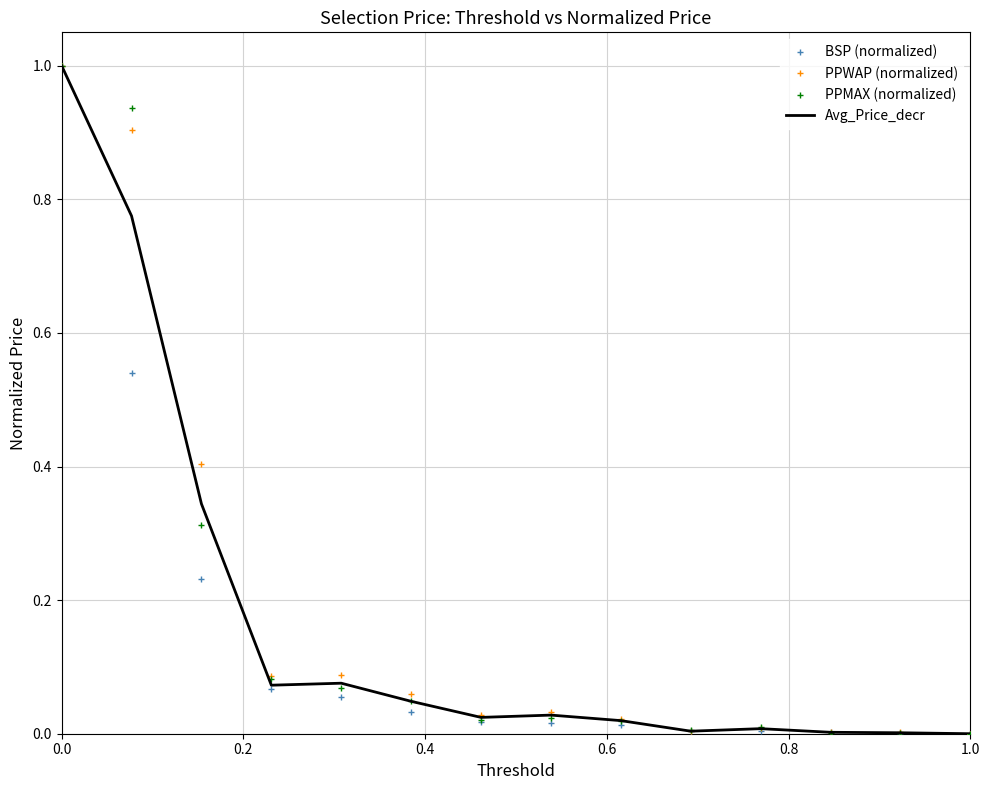

What is the difference between the maximum and minimum values in the Avg_Price_decr series?

1.0